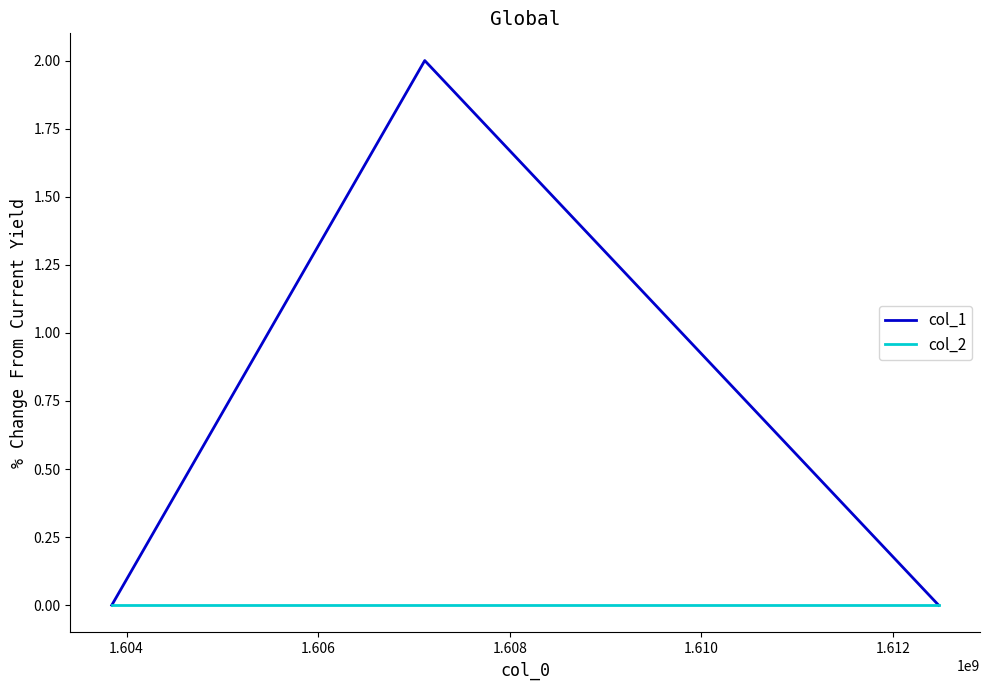

Which series has the largest total across all categories?

col_1